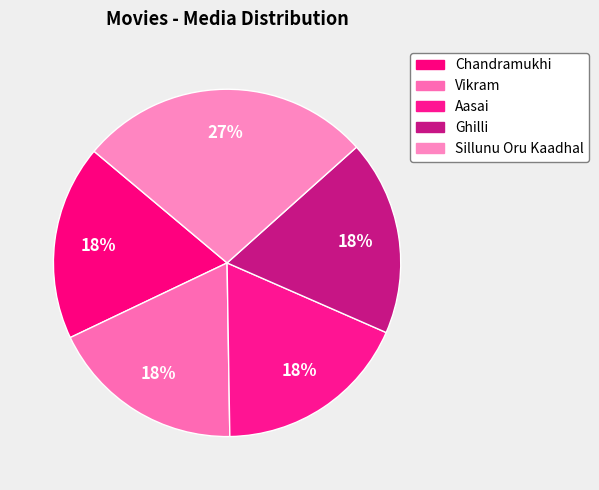

True or false: Vikram accounts for 18% of the total.

True